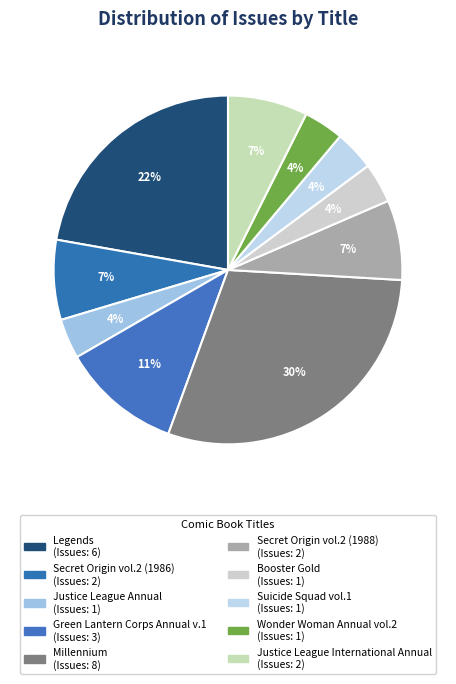

The Wonder Woman Annual vol.2 slice represents 4% of the pie. True or false?

True